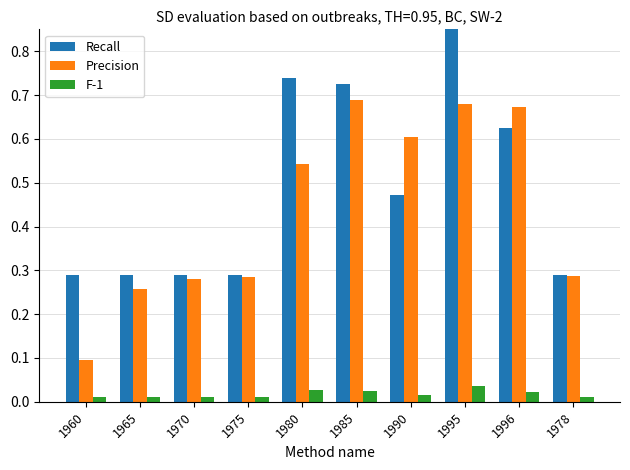

How many groups of bars are there?

10